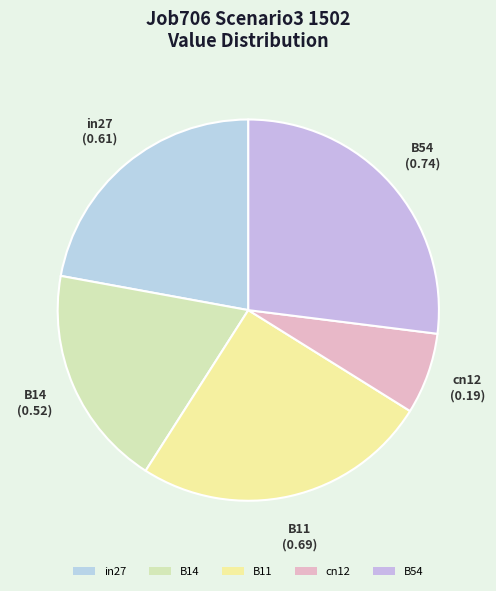

Do B14 and B11 together represent more than half of the pie?

No